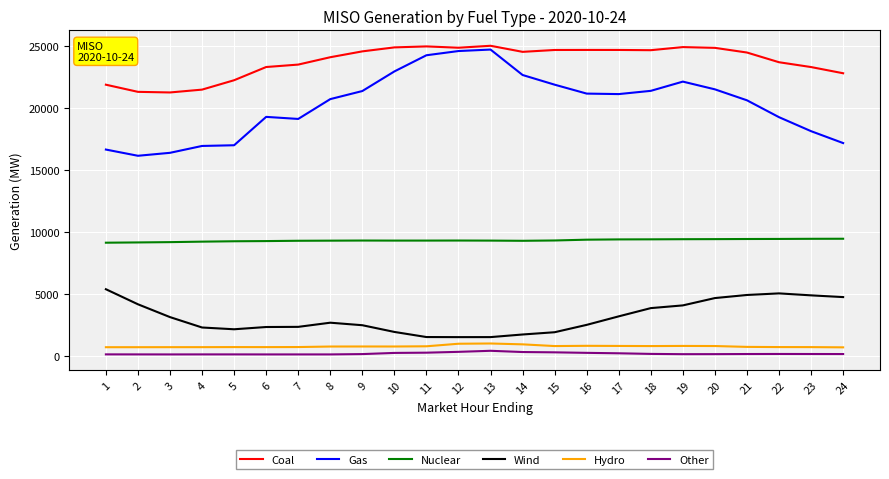

The value of Nuclear at 23 is 15839.7. True or false?

False